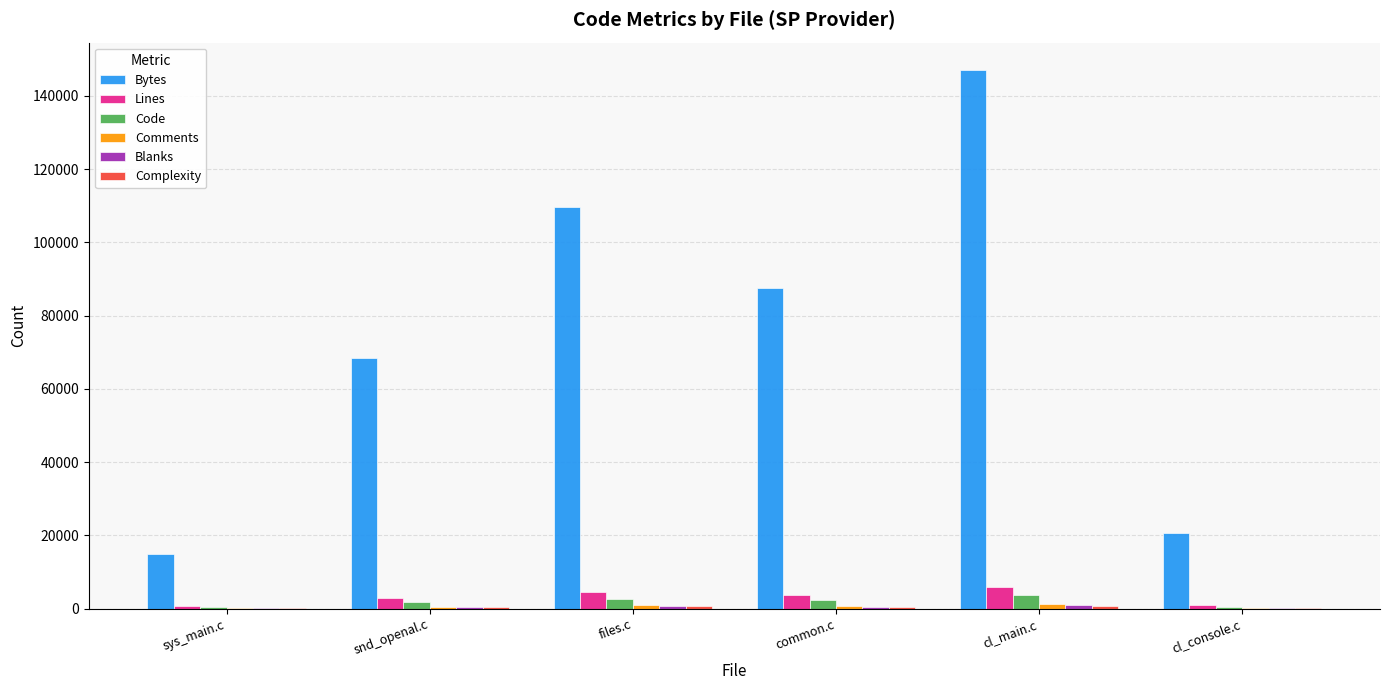

What is the total value across all series at sys_main.c?

16424